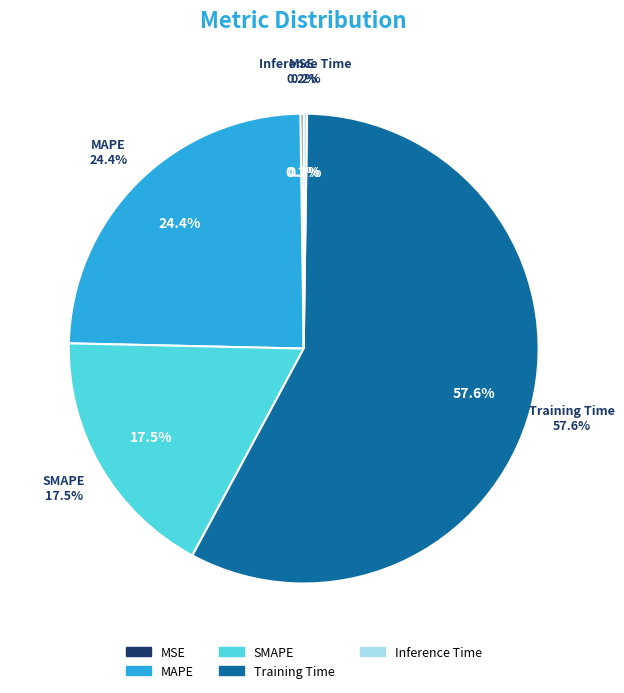

To the nearest percent, what is the average slice percentage?

20%